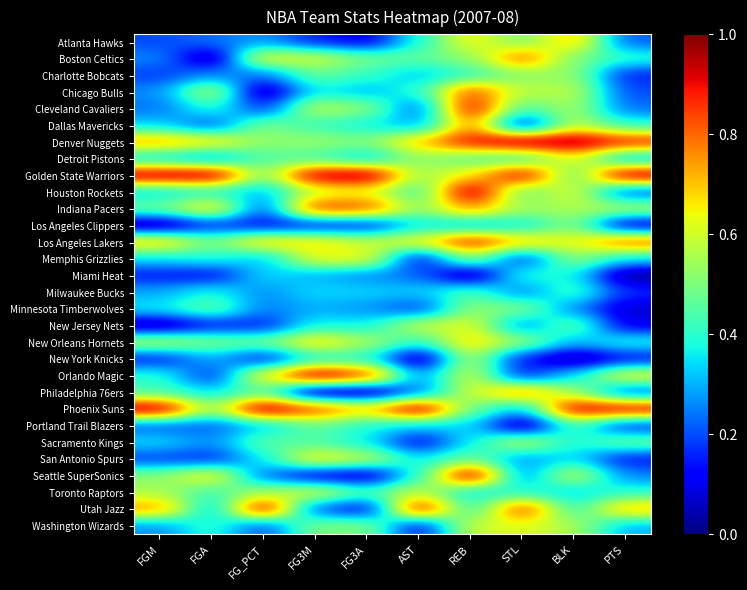

At FGM, list the series in order from smallest to largest.

Los Angeles Clippers, New Jersey Nets, Miami Heat, New York Knicks, Charlotte Bobcats, San Antonio Spurs, Atlanta Hawks, Portland Trail Blazers, Cleveland Cavaliers, Boston Celtics, Chicago Bulls, Washington Wizards, Milwaukee Bucks, Dallas Mavericks, Detroit Pistons, Houston Rockets, Memphis Grizzlies, Sacramento Kings, Minnesota Timberwolves, Orlando Magic, Philadelphia 76ers, Indiana Pacers, Seattle SuperSonics, Toronto Raptors, New Orleans Hornets, Los Angeles Lakers, Denver Nuggets, Utah Jazz, Golden State Warriors, Phoenix Suns